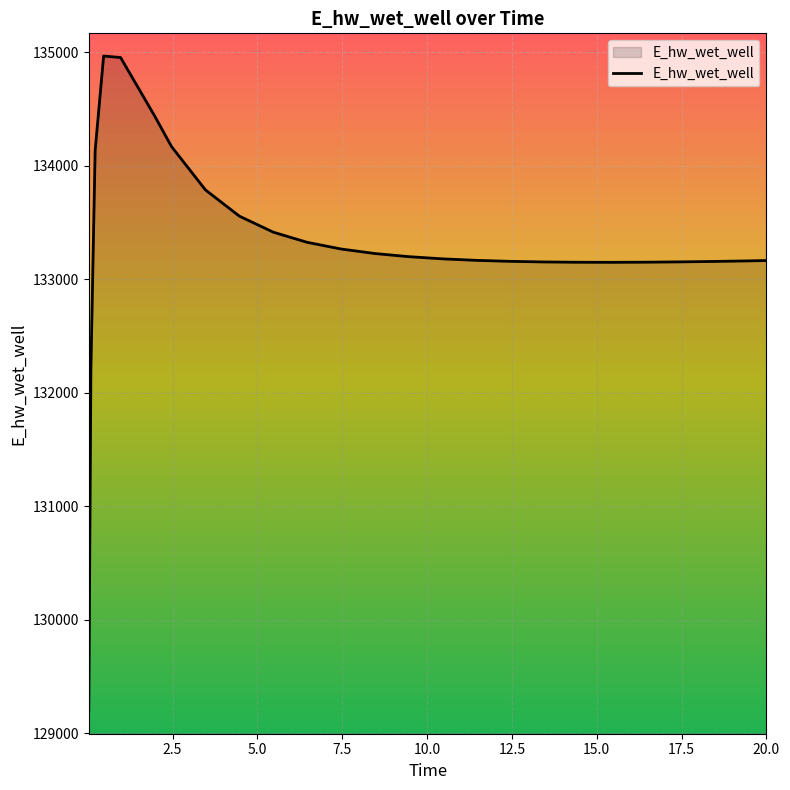

What is the minimum value shown in the chart?

129196.1